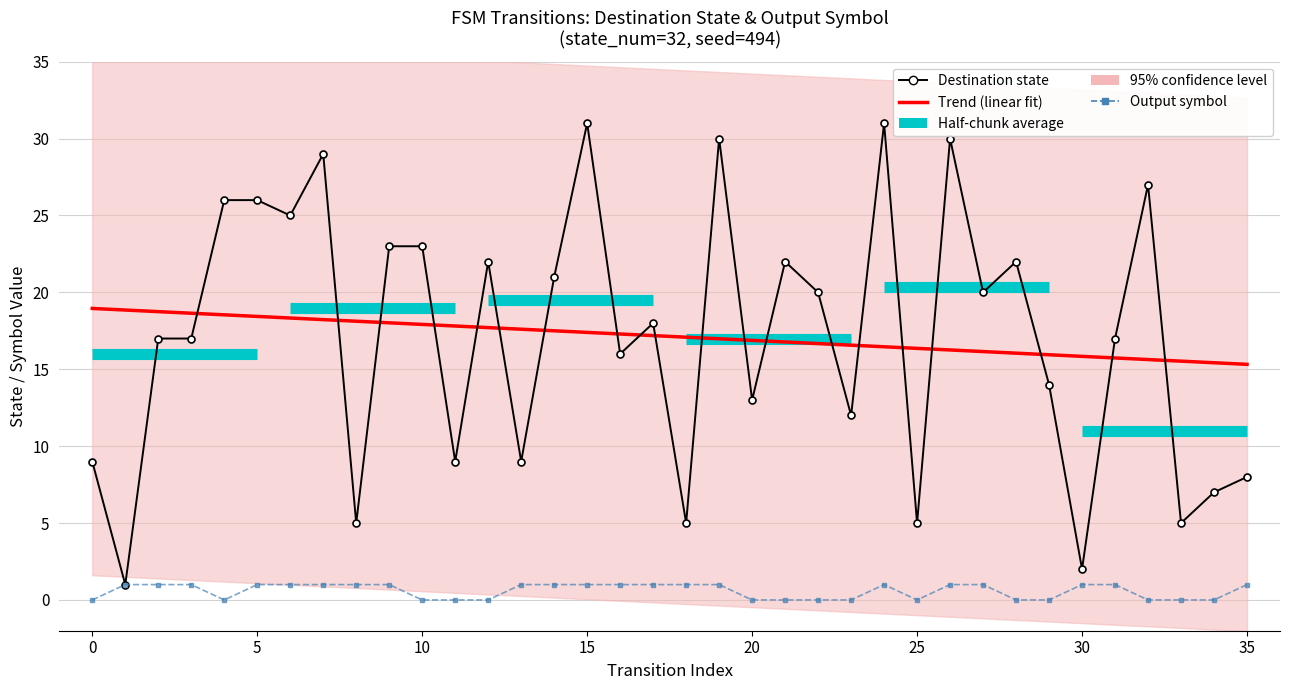

Reading left to right, what are all the values shown in this chart?

source_state: 19.0	18.9	18.7	18.6	18.5	18.4	18.3	18.2	18.1	18.0	17.9	17.8	17.7	17.6	17.5	17.4	17.3	17.2	17.1	17.0	16.9	16.8	16.7	16.6	16.5	16.4	16.3	16.2	16.0	15.9	15.8	15.7	15.6	15.5	15.4	15.3
destination_state: 9.0	1.0	17.0	17.0	26.0	26.0	25.0	29.0	5.0	23.0	23.0	9.0	22.0	9.0	21.0	31.0	16.0	18.0	5.0	30.0	13.0	22.0	20.0	12.0	31.0	5.0	30.0	20.0	22.0	14.0	2.0	17.0	27.0	5.0	7.0	8.0
output_symbol: 0.0	1.0	1.0	1.0	0.0	1.0	1.0	1.0	1.0	1.0	0.0	0.0	0.0	1.0	1.0	1.0	1.0	1.0	1.0	1.0	0.0	0.0	0.0	0.0	1.0	0.0	1.0	1.0	0.0	0.0	1.0	1.0	0.0	0.0	0.0	1.0